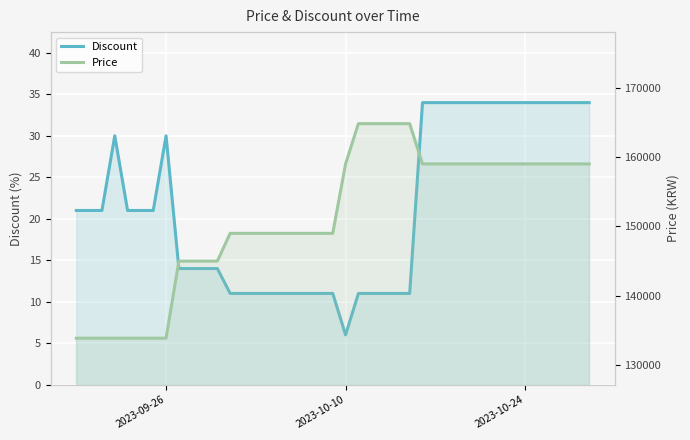

Which series has the largest total across all categories?

Price